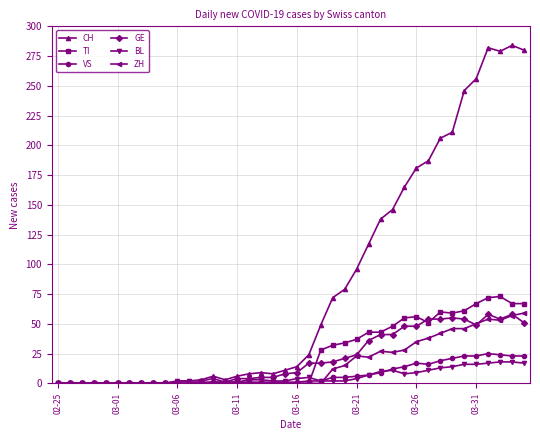

What is the maximum value for GE?

58